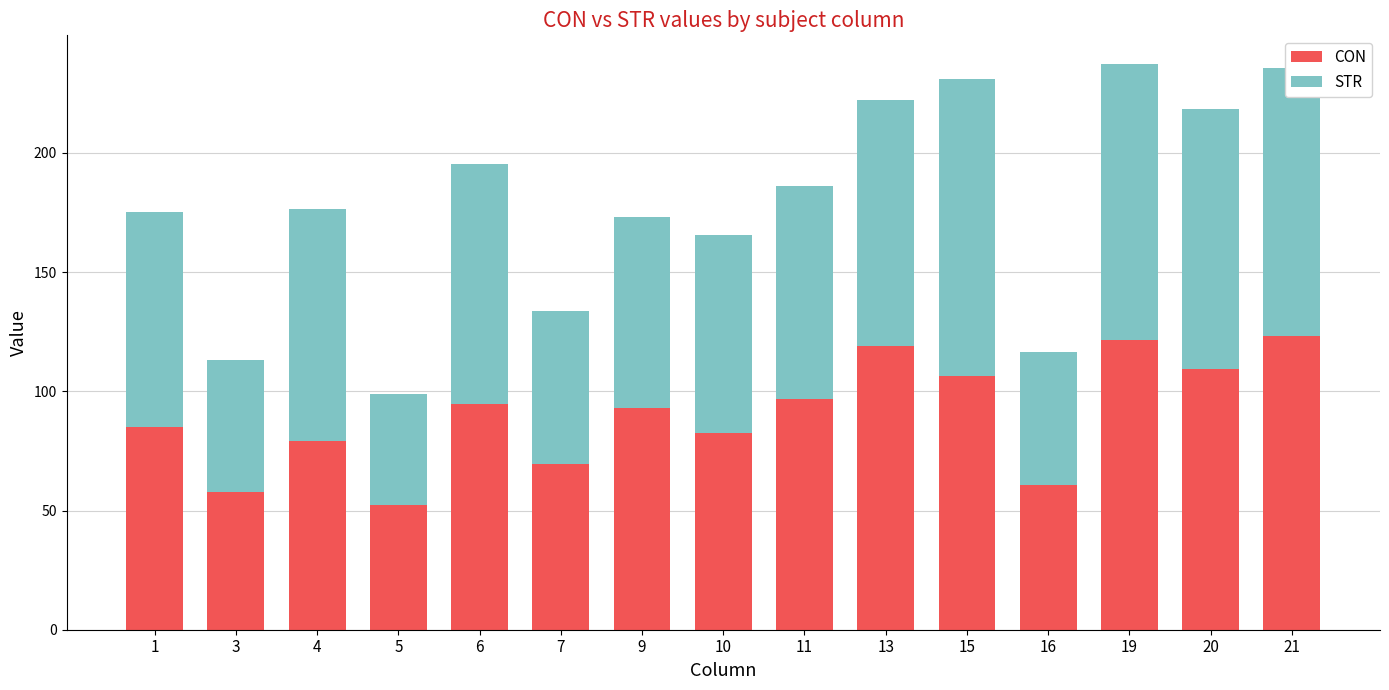

The CON series shows 176.1 at 15. True or false?

False